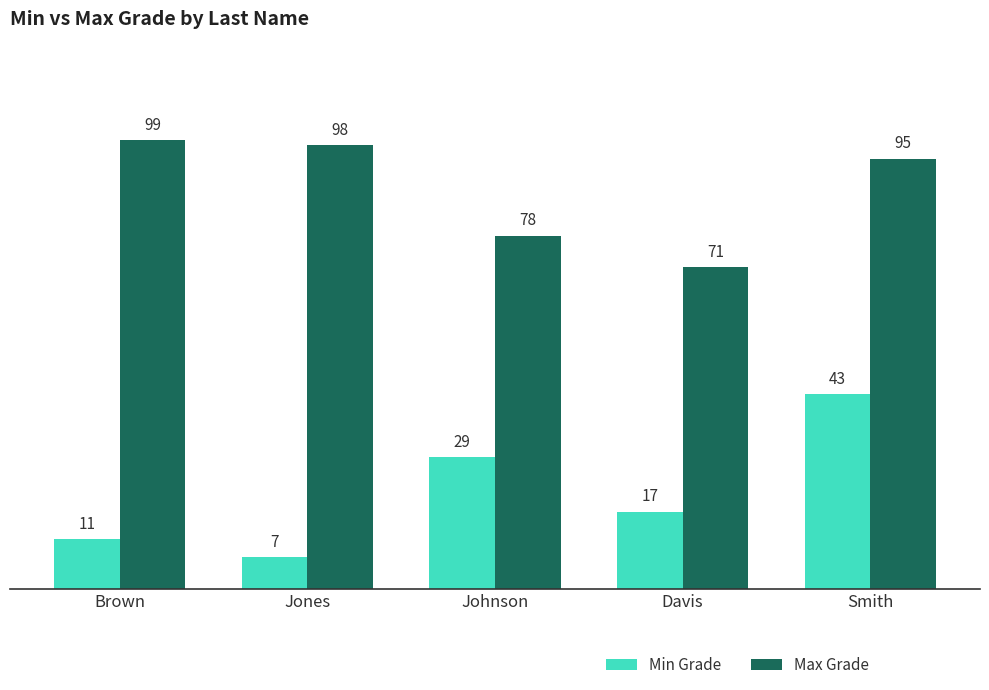

What is the difference between the Max Grade values at Brown and Johnson?

21